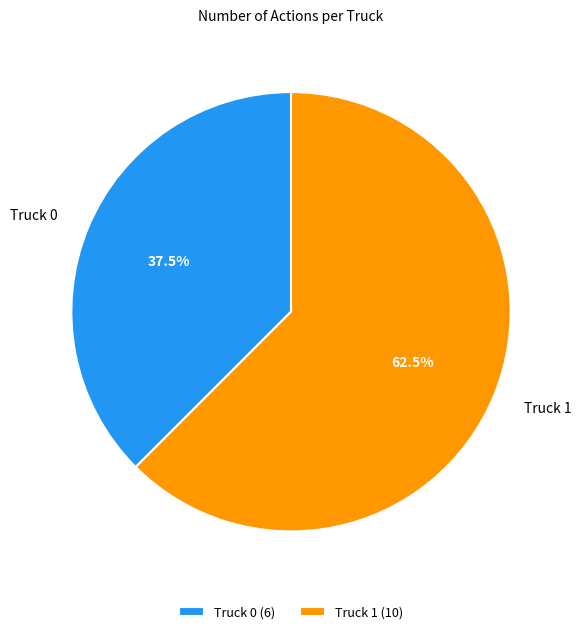

To the nearest percent, what is the difference between the largest and smallest slice percentages?

25%